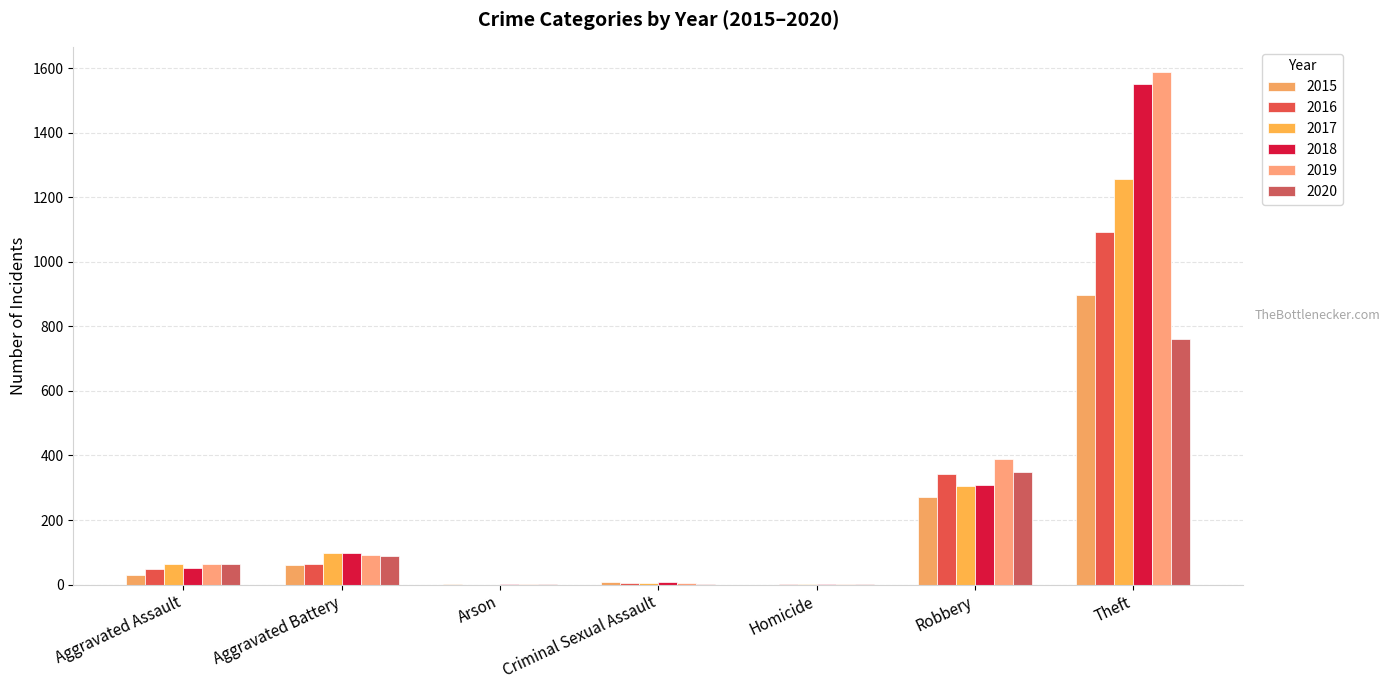

Is it true that 2020 equals 454 at Theft?

False